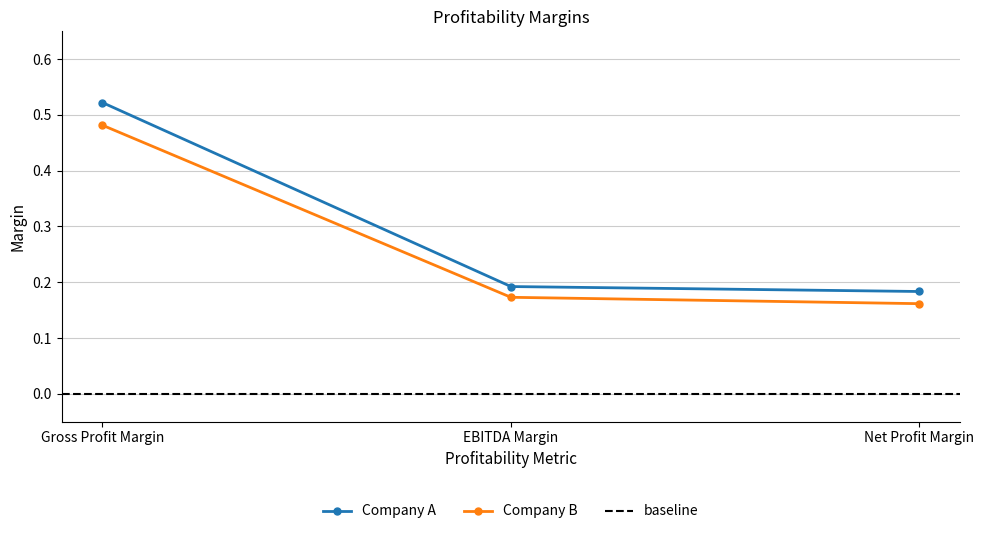

At which label does Company A reach its minimum?

Net Profit Margin